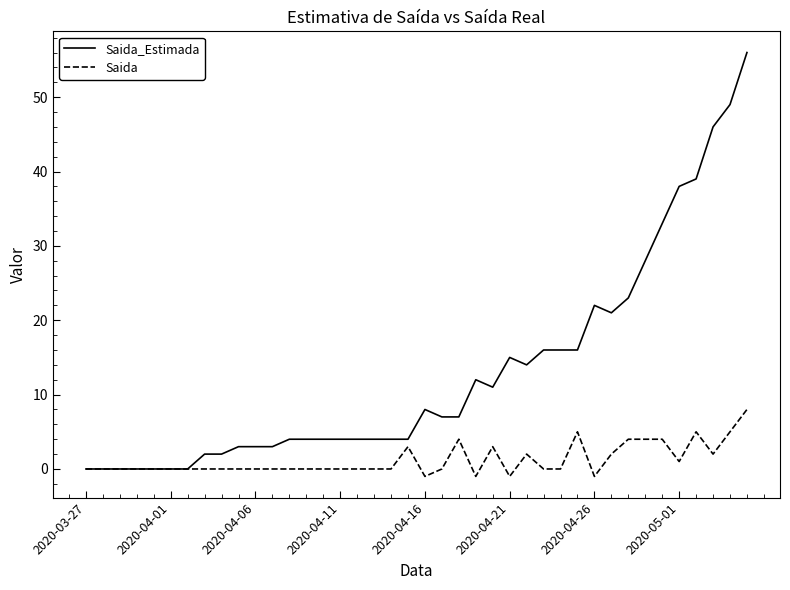

What are all the series names shown in the legend?

Saida_Estimada, Saida